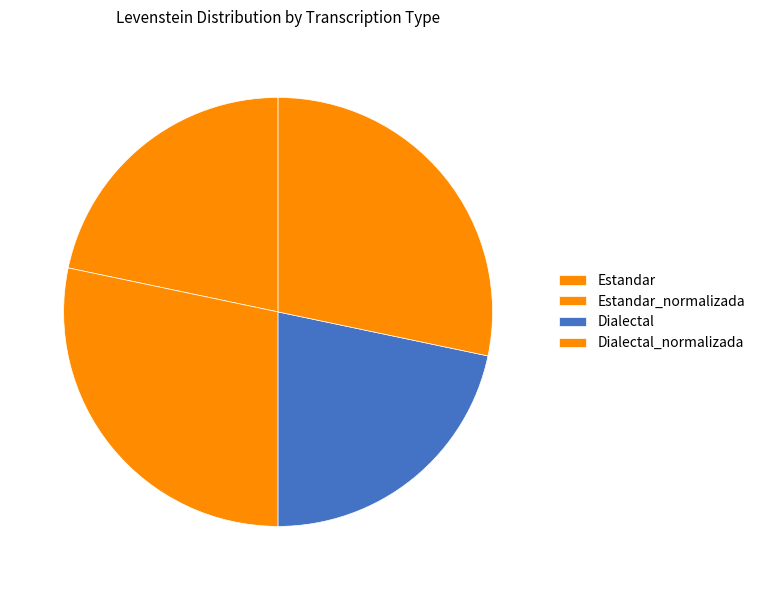

Does any single category account for the majority?

No